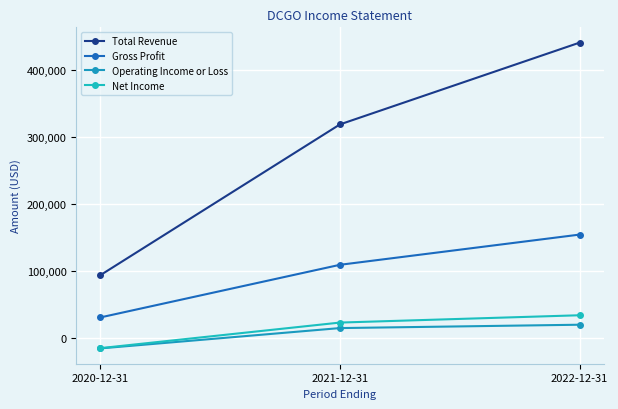

Between 2020-12-31 and 2022-12-31, which series saw the biggest shift?

Total Revenue